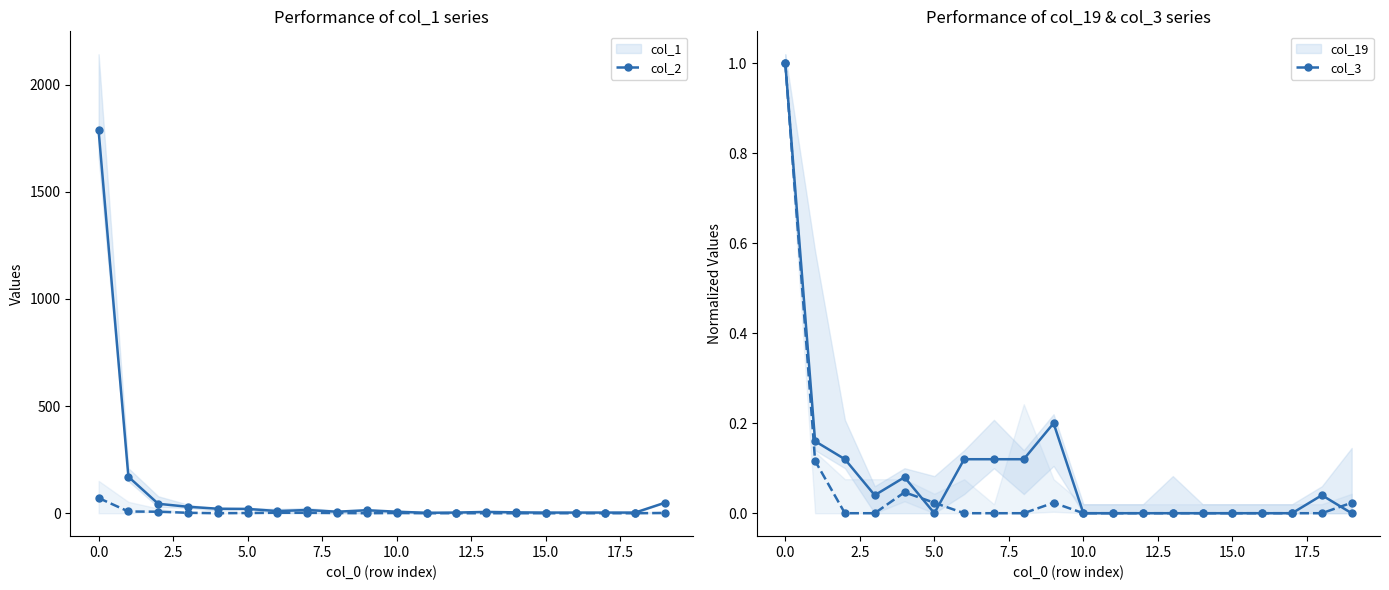

True or false: col_2 has more than 0 interior local peaks.

True